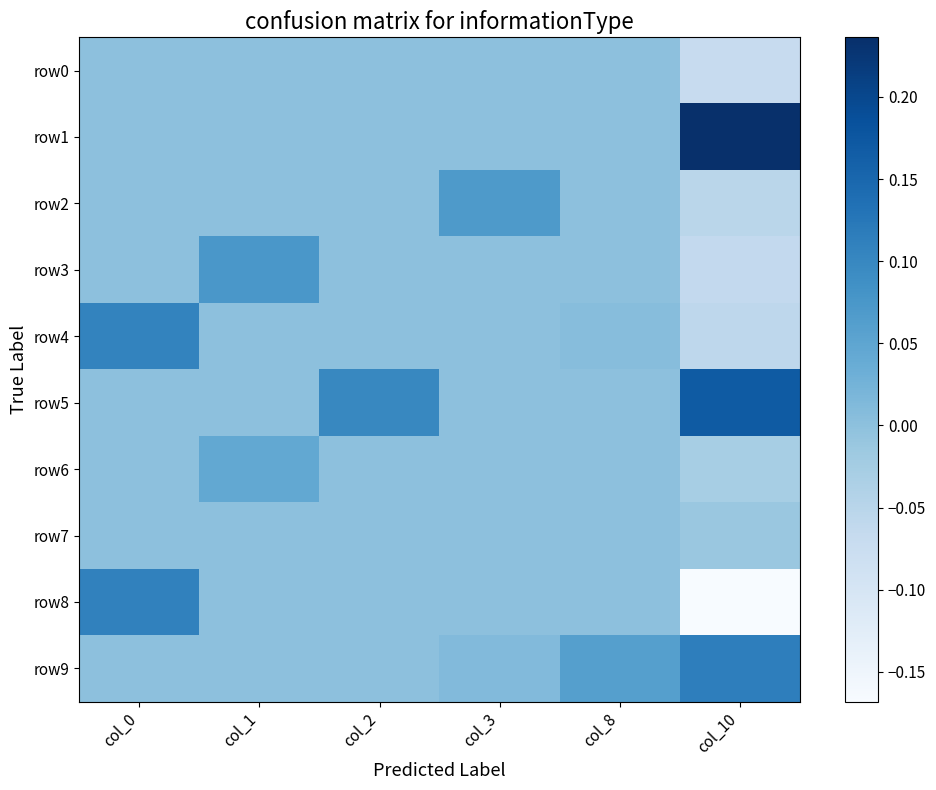

Which series has the largest total across all categories?

row5